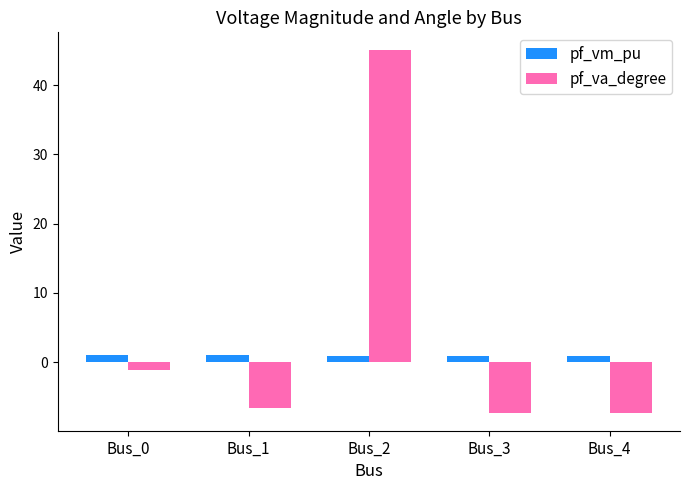

What is the value of the pf_va_degree bar at the 3rd from the left?

45.0